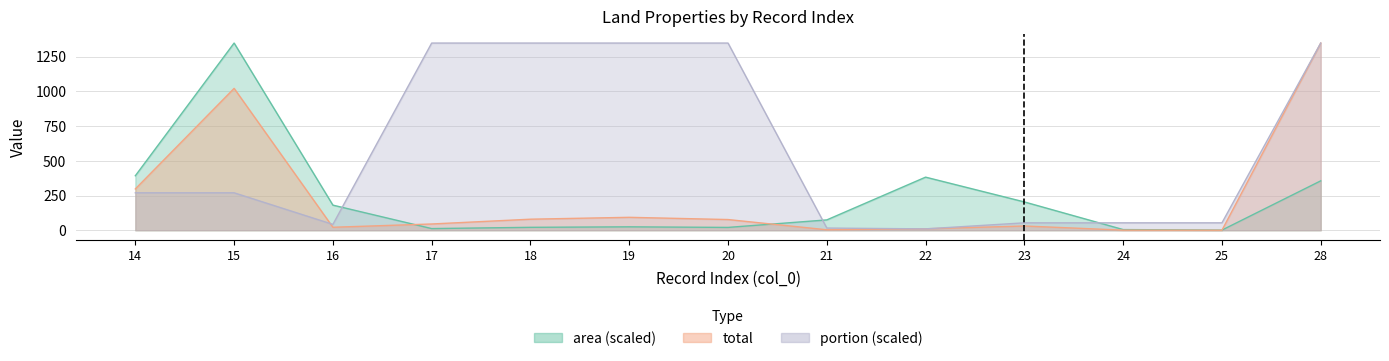

What is the maximum value for area?

1347.1